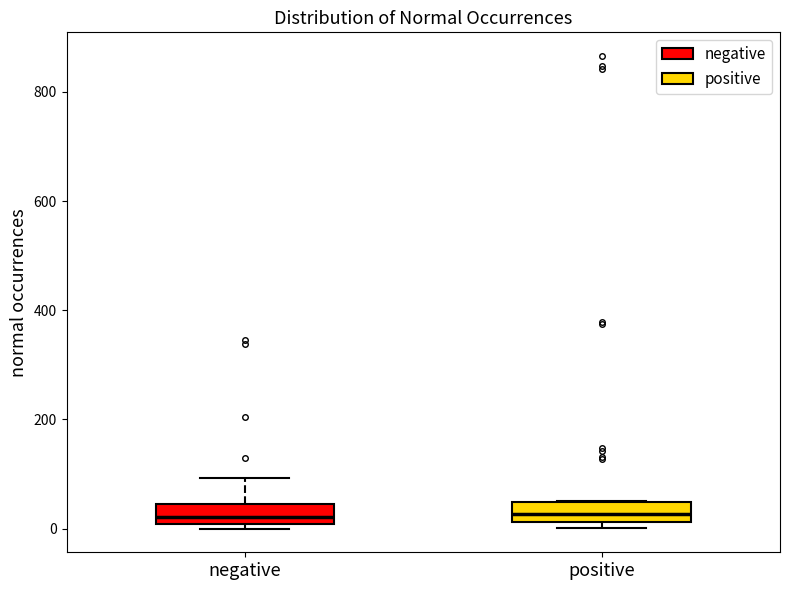

Where does the median line of the box for negative sit on the y-axis? The values are not printed on the chart, so give them approximately, as read against the axis.

20